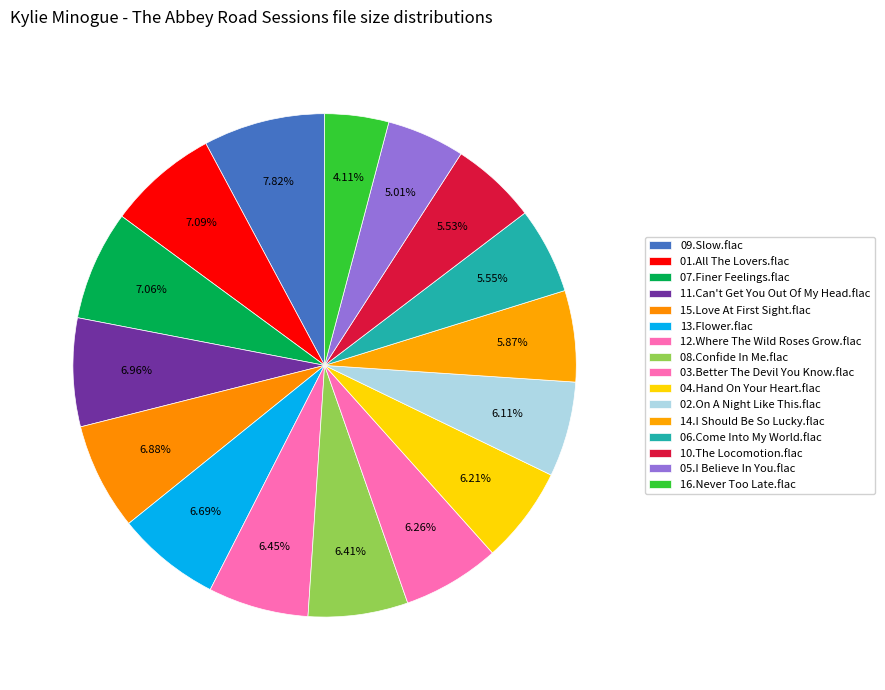

Combined, what portion of the pie is 02.On A Night Like This.flac and 06.Come Into My World.flac?

11.7%